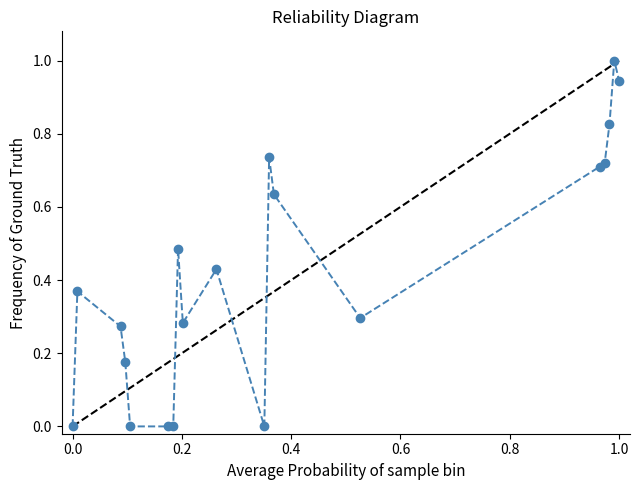

What is the sum of all values?

7.9